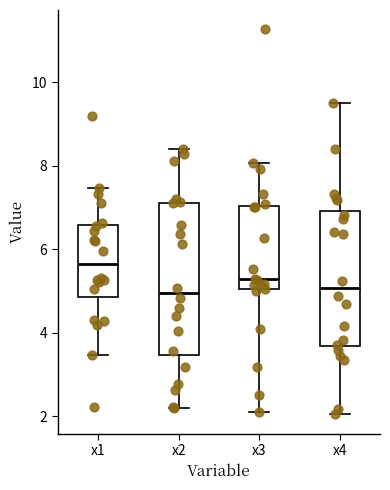

Which box's median line is the highest?

x1